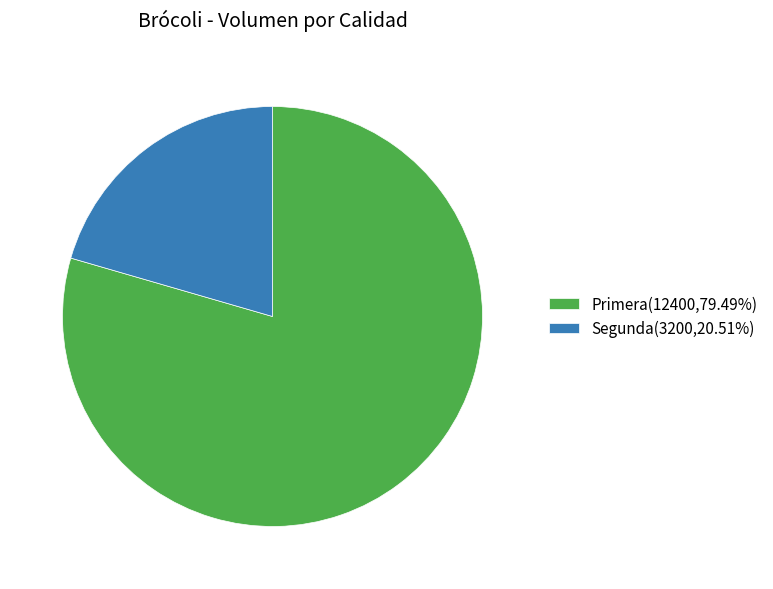

What is the ratio of the value at Segunda(3200,20.51%) to the value at Primera(12400,79.49%)?

0.3